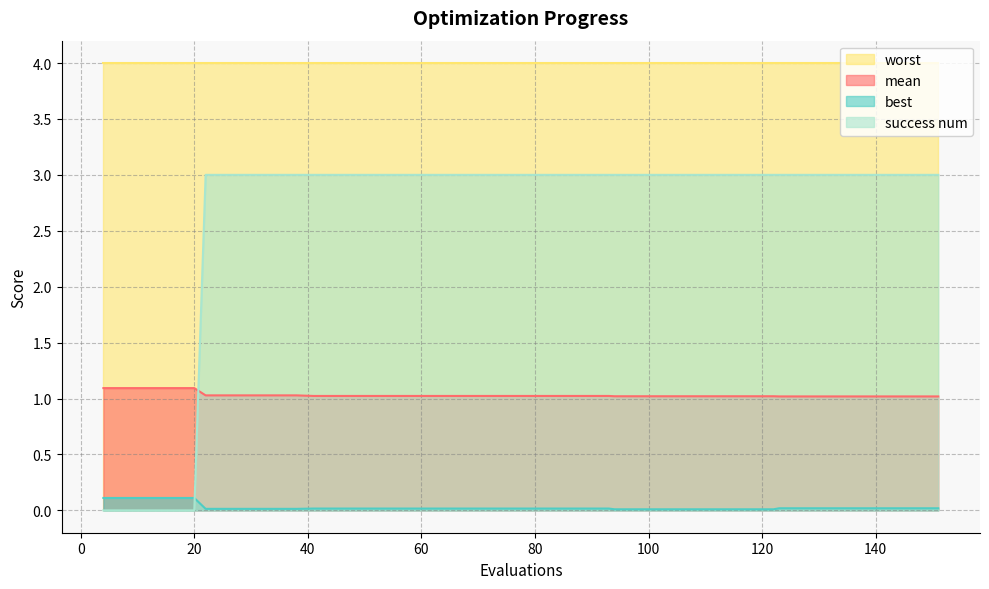

True or false: mean and best cross at least once.

False